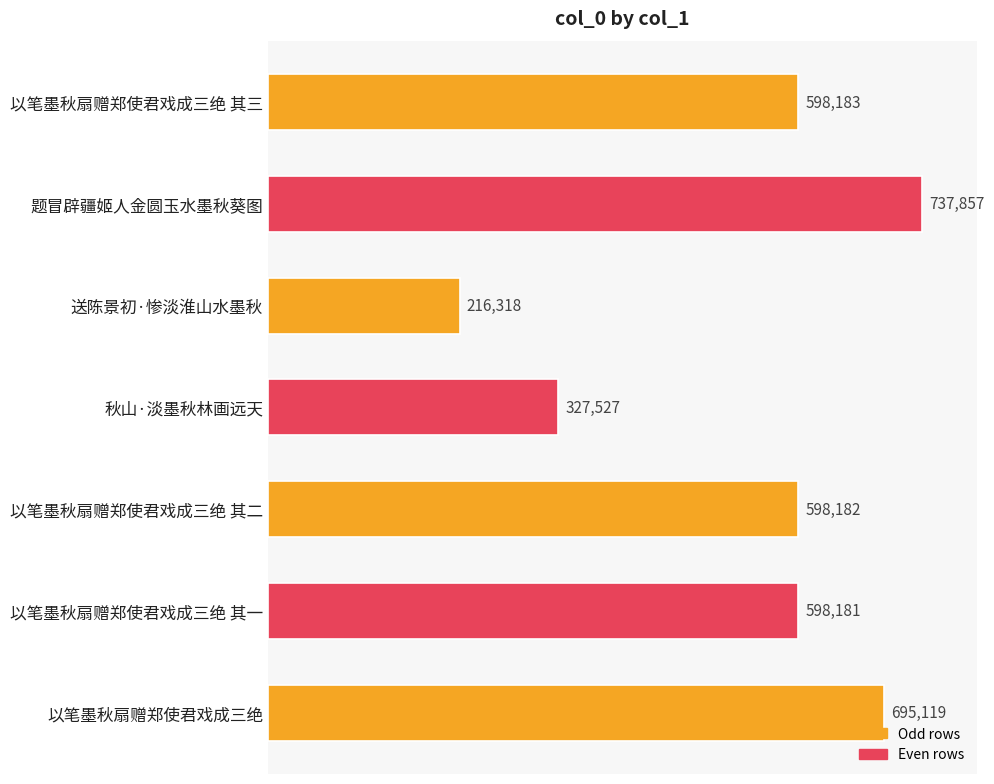

How many data points does each series have?

7